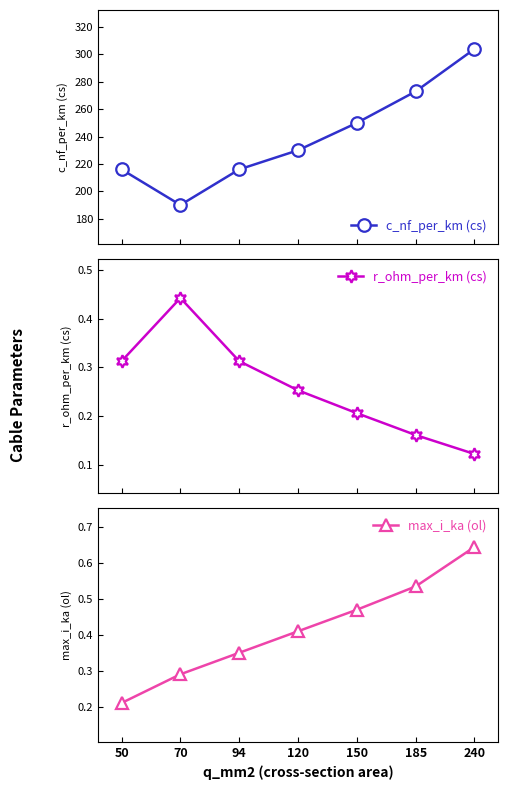

Rank the categories by max_i_ka (ol) value from lowest to highest.

50, 70, 94, 120, 150, 185, 240